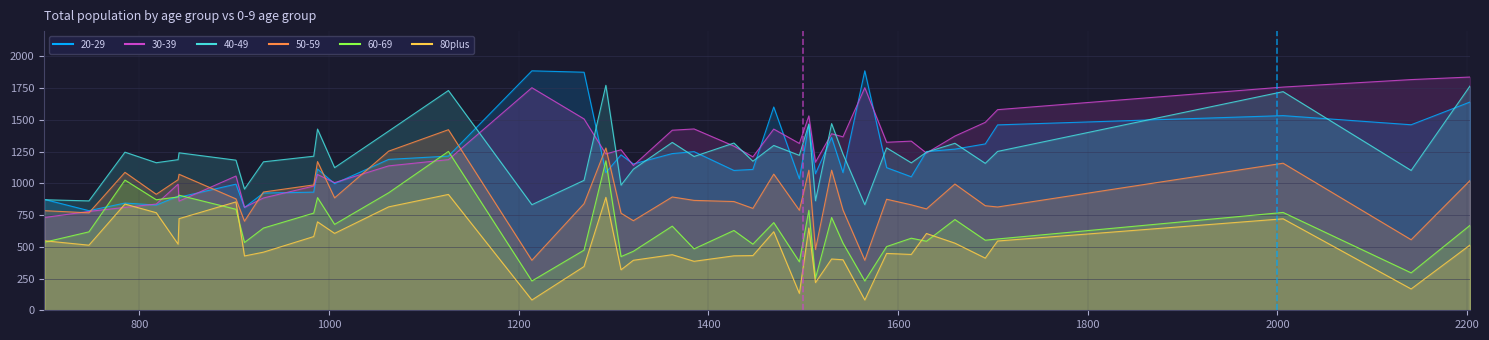

What is the difference between the maximum and minimum values in the 20-29 series?

1102